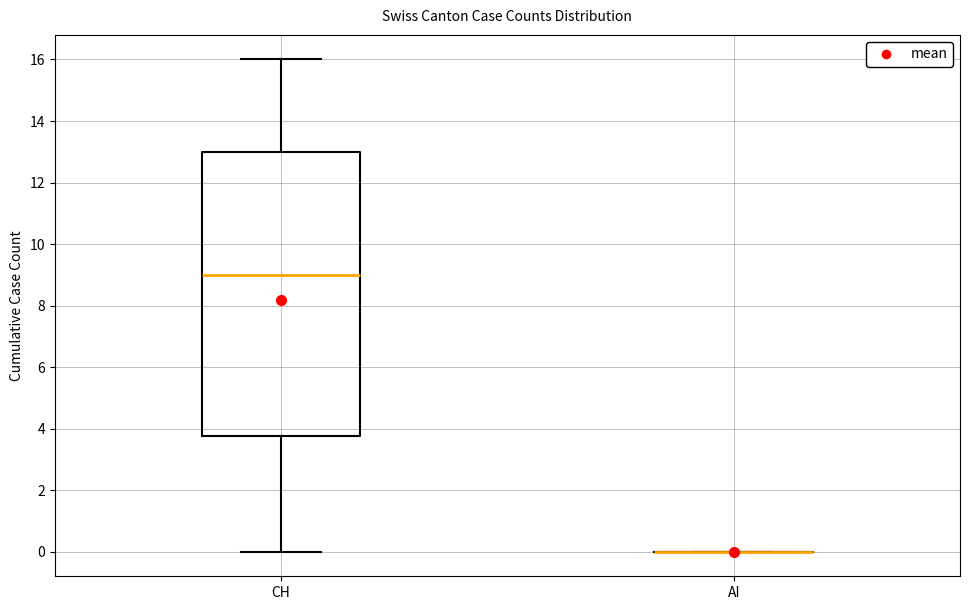

Where is the upper edge of the box for CH on the y-axis? The values are not printed on the chart, so give them approximately, as read against the axis.

13.0